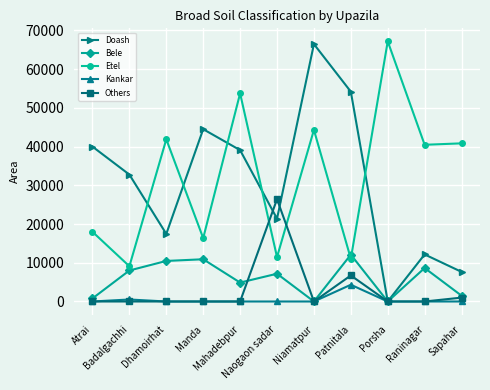

What is the label of the 1st point from the left?

Atrai